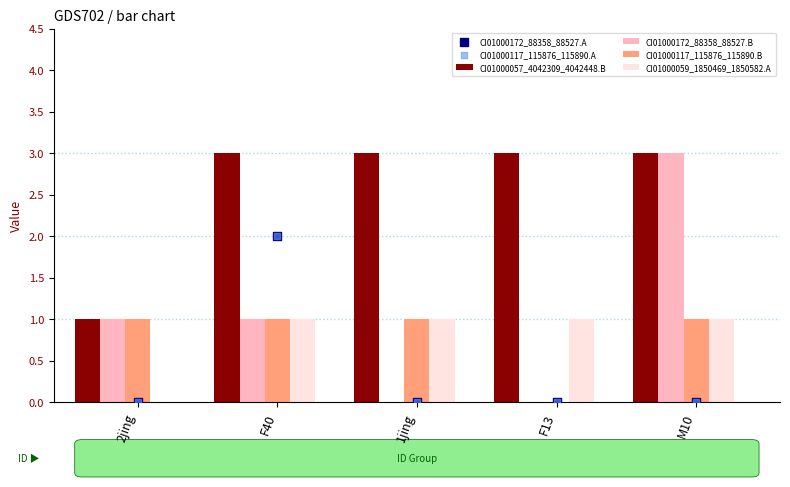

Which series reaches the minimum Y coordinate?

CI01000172_88358_88527.B